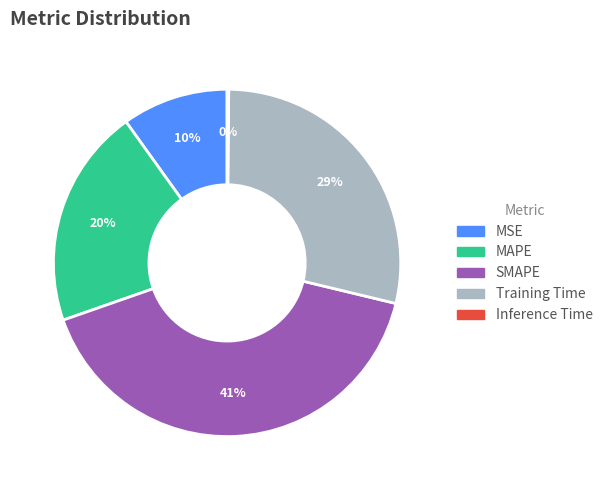

To the nearest percent, what is the average slice percentage?

20%